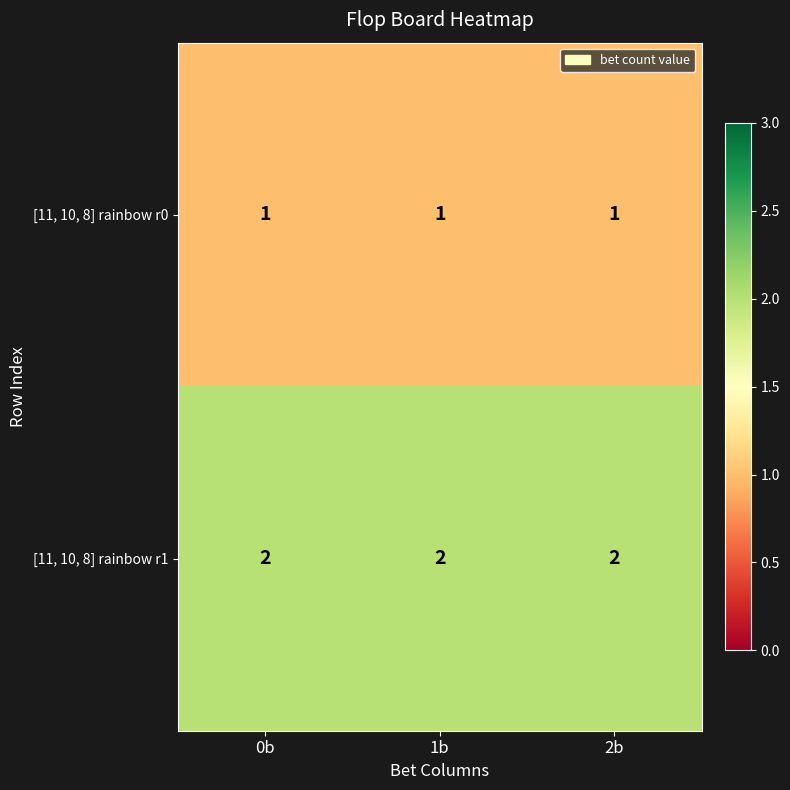

How many categories are shown in the chart?

3